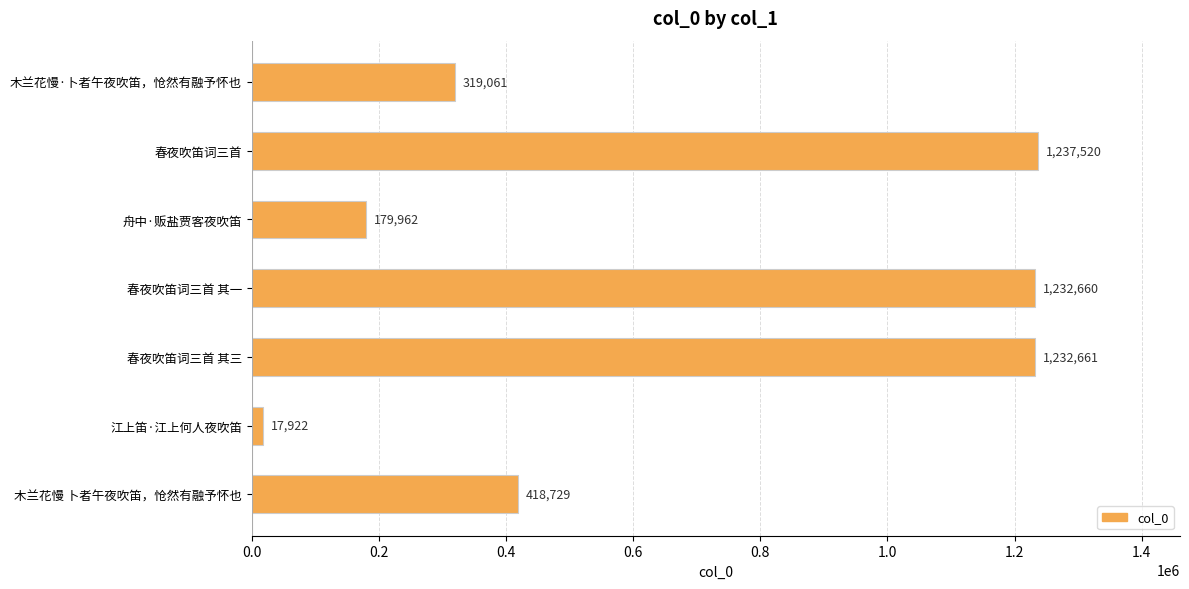

Is it true that the value at 春夜吹笛词三首 其三 is 1232661?

True